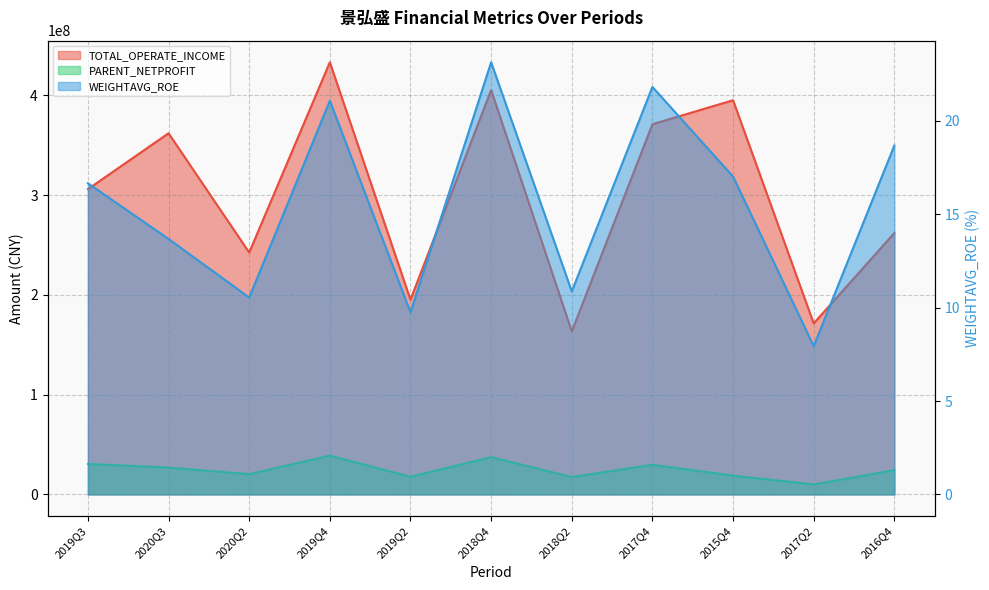

Reading left to right, extract all data points from this chart.

TOTAL_OPERATE_INCOME: 306031212.6	362051785.5	242470466.6	433222662.4	195172363.6	405390984.6	163357708.2	371101716.2	395154644.3	171423941.4	262046541.0
PARENT_NETPROFIT: 30533302.4	26901224.1	20288474.7	38897429.4	17628260.6	37362709.6	17343790.7	29683896.1	18797147.9	10019711.0	24306961.0
WEIGHTAVG_ROE: 16.7	13.7	10.5	21.1	9.8	23.1	10.9	21.8	17.0	7.9	18.7